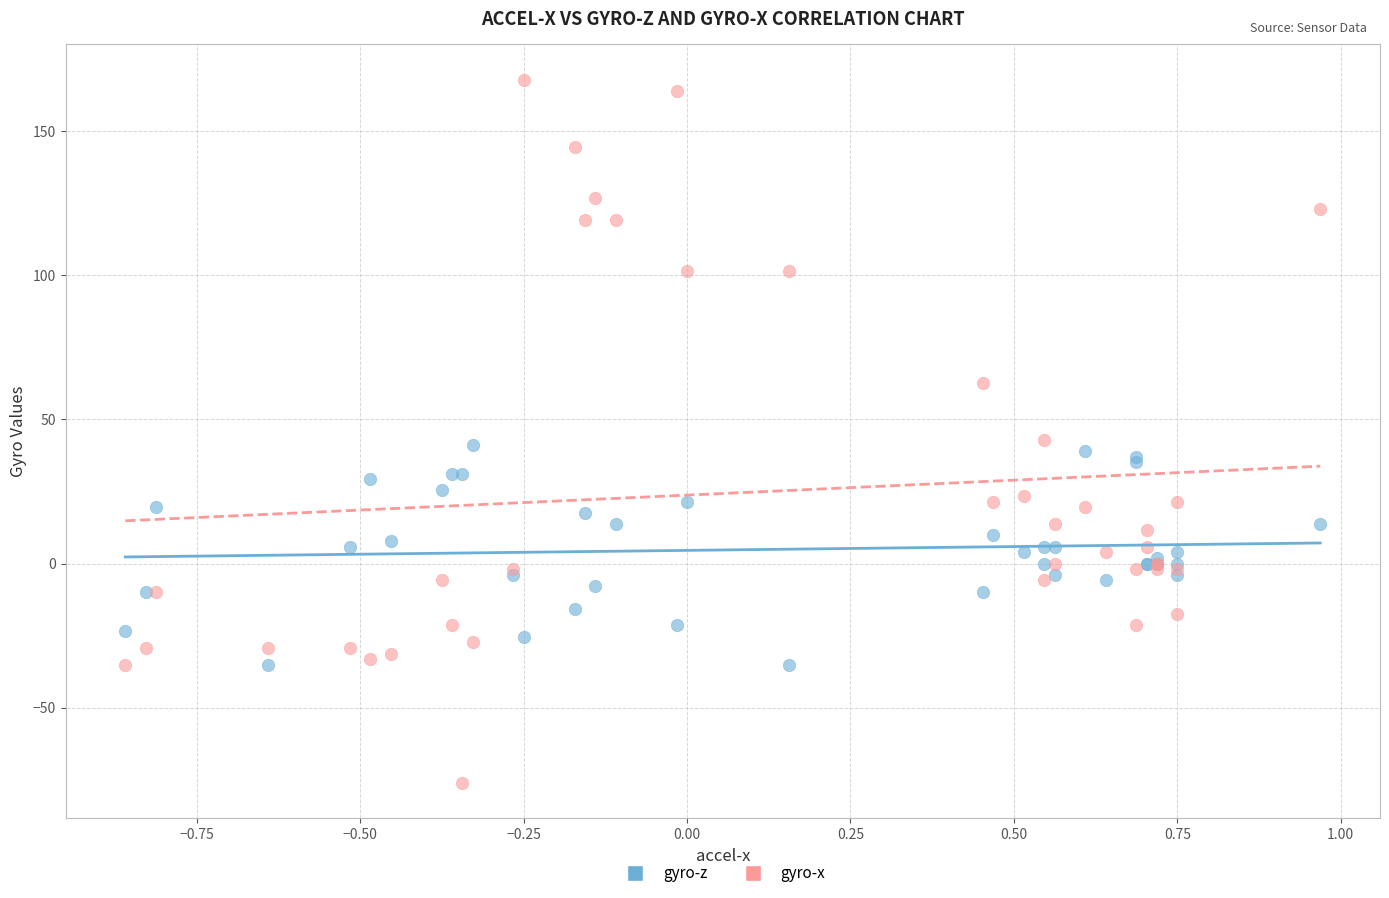

Which series contains the highest Y value?

gyro-x